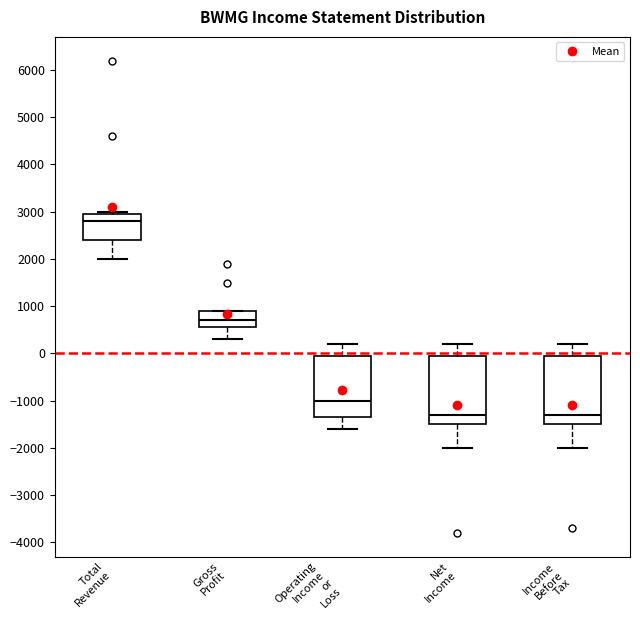

Reading left to right, transcribe this box plot: for each box, give where its median line is, the range the box spans, and where its two whiskers end, as read against the y-axis. The values are not printed on the chart, so give them approximately, as read against the axis.

Total Revenue: median 2800, box 2400 to 3000, whiskers 2000 to 3000 (just above the box's upper edge)
Gross Profit: median 700, box 600 to 900, whiskers 300 to 900
Operating Income or Loss: median -1000, box -1300 to 0, whiskers -1600 to 200
Net Income: median -1300, box -1500 to 0, whiskers -2000 to 200
Income Before Tax: median -1300, box -1500 to 0, whiskers -2000 to 200